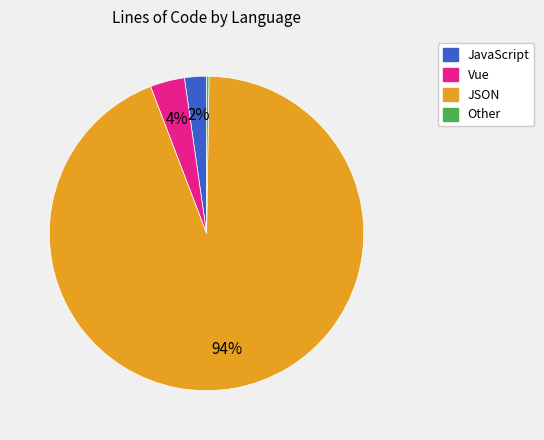

Is there any slice that represents more than half of the pie?

Yes